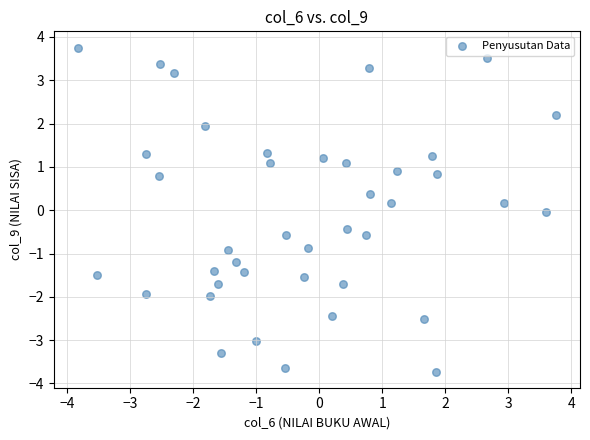

What is the range of Y values (max minus min)?

7.5